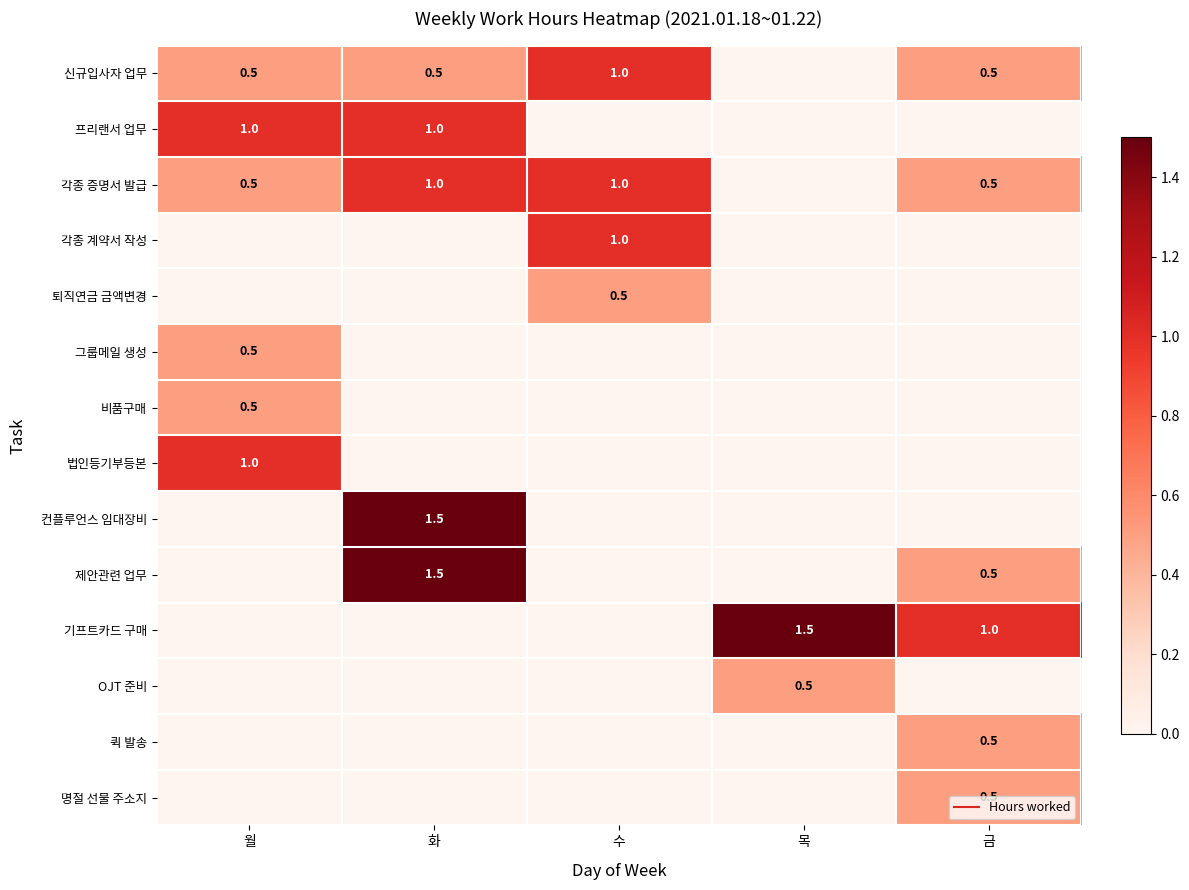

What is the maximum value shown in the chart?

1.5